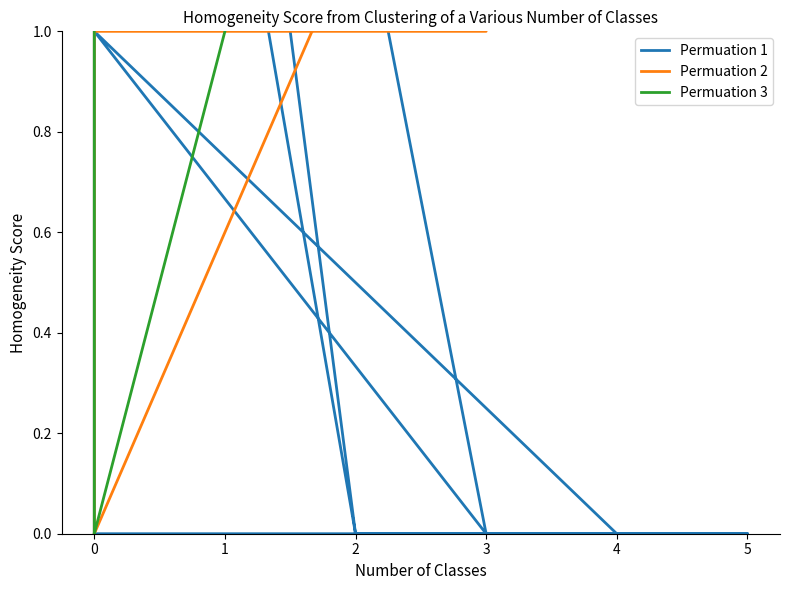

At which category is the sum across all series the highest?

3